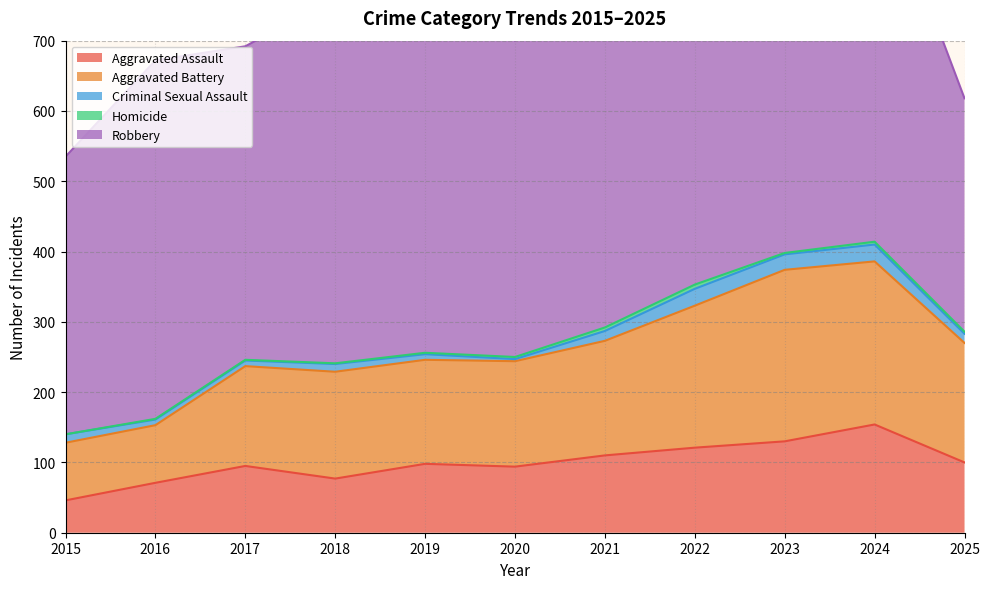

Which has a higher value, 2021 or 2025?

2021